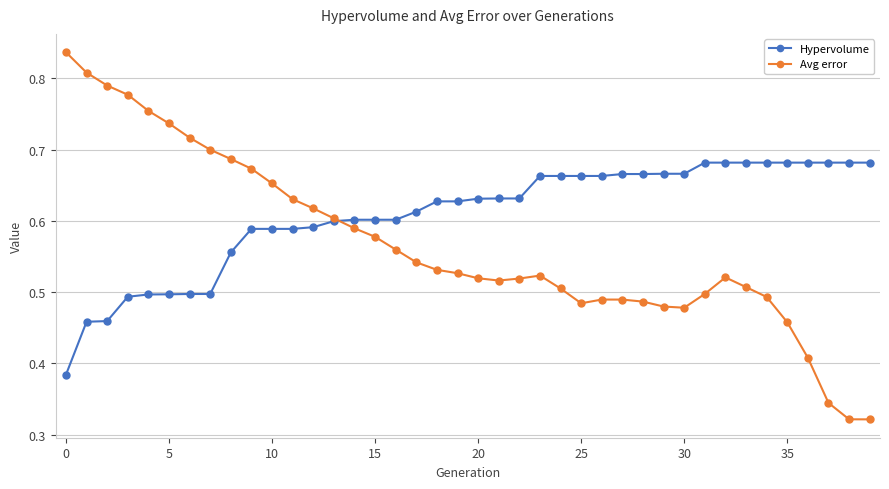

What is the sum of all Avg error values?

22.7